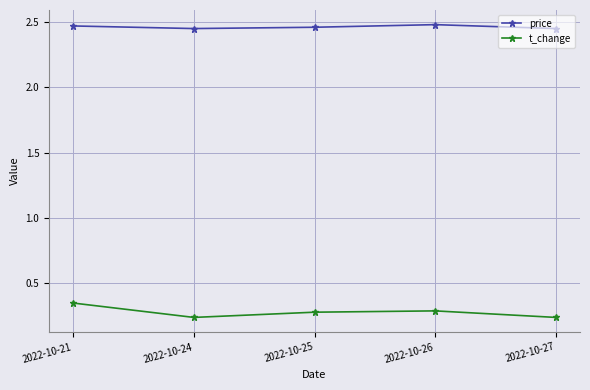

Is it true that t_change equals 0.4 at 2022-10-27?

False